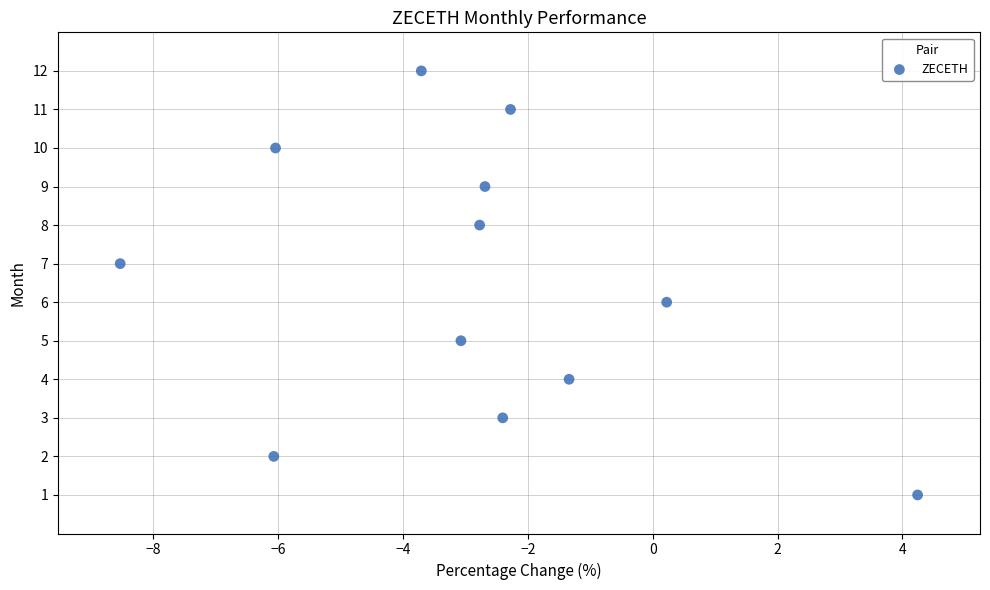

What is the range of Y values (max minus min)?

11